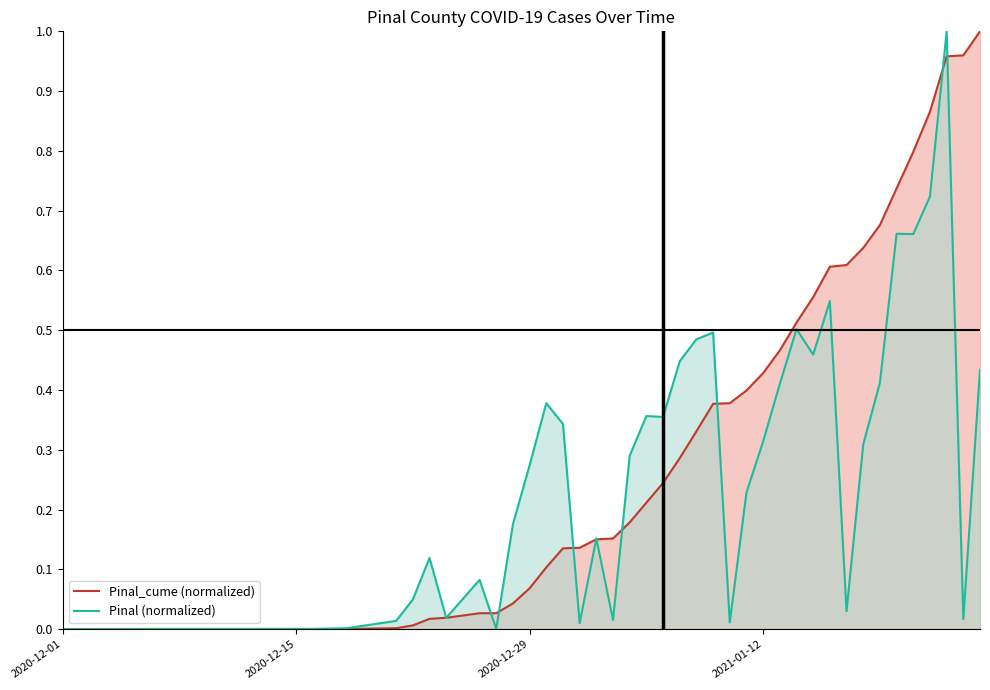

List the series in order of their overall mean, lowest first.

Pinal (normalized), Pinal_cume (normalized)